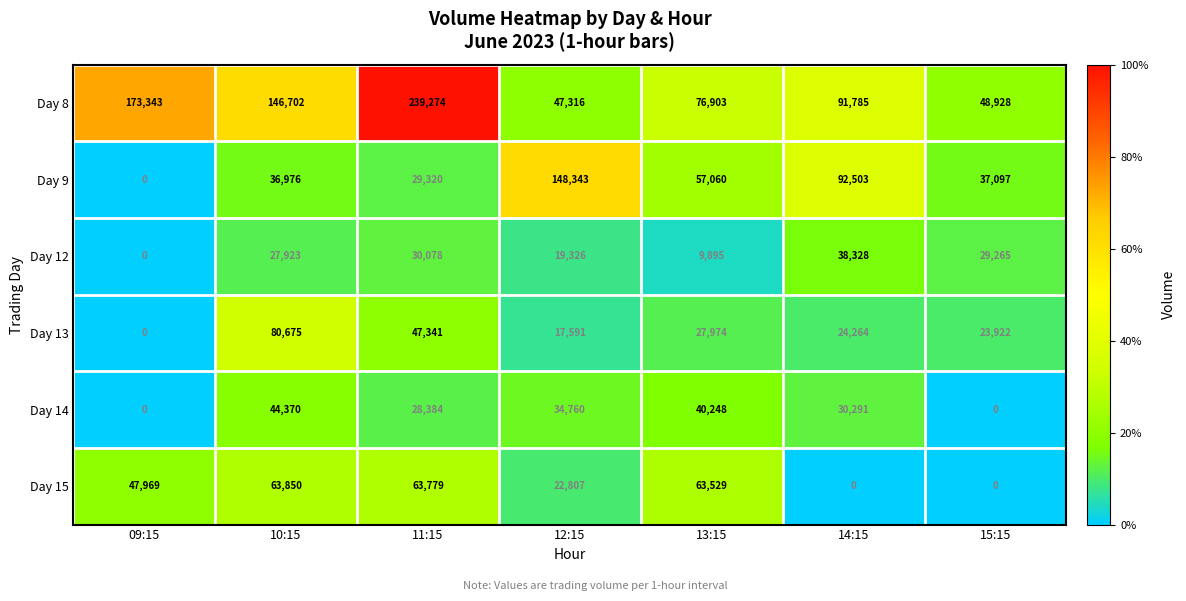

What is the spread (max minus min) of values at 10:15?

118779